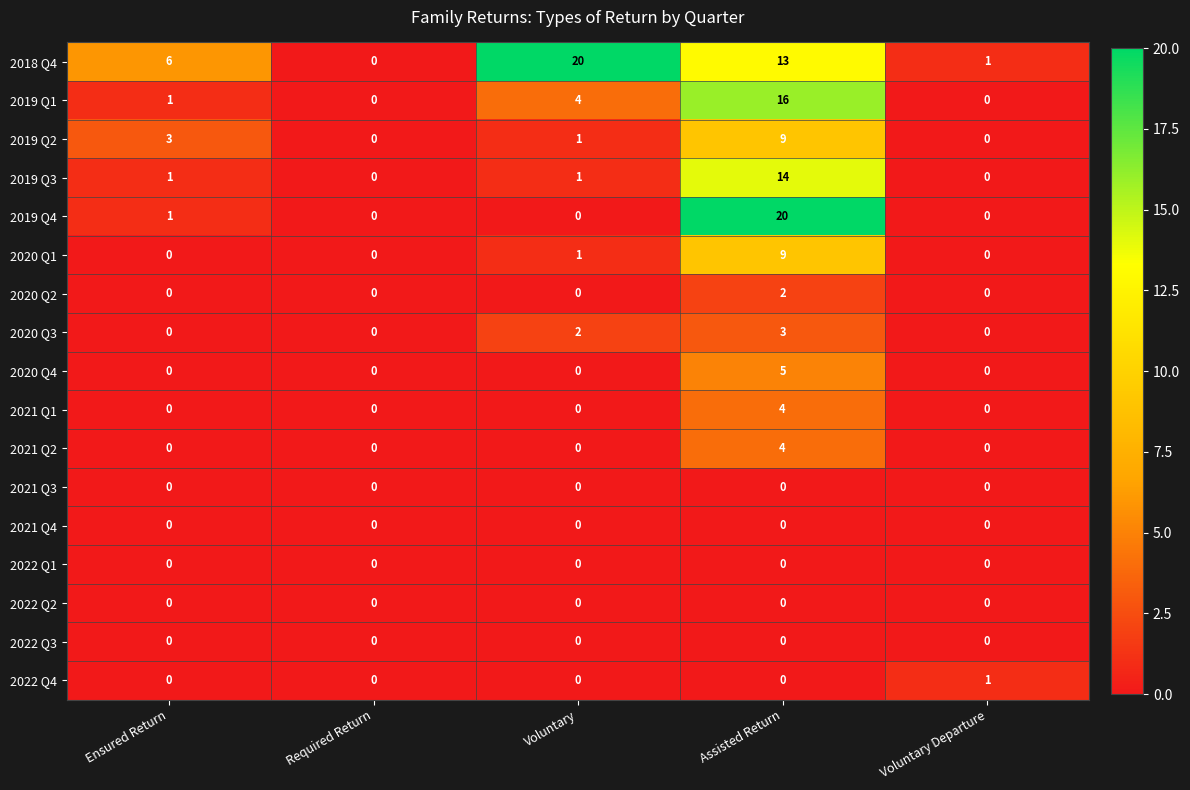

The value of 2019 Q4 at Ensured Return is 1. True or false?

True